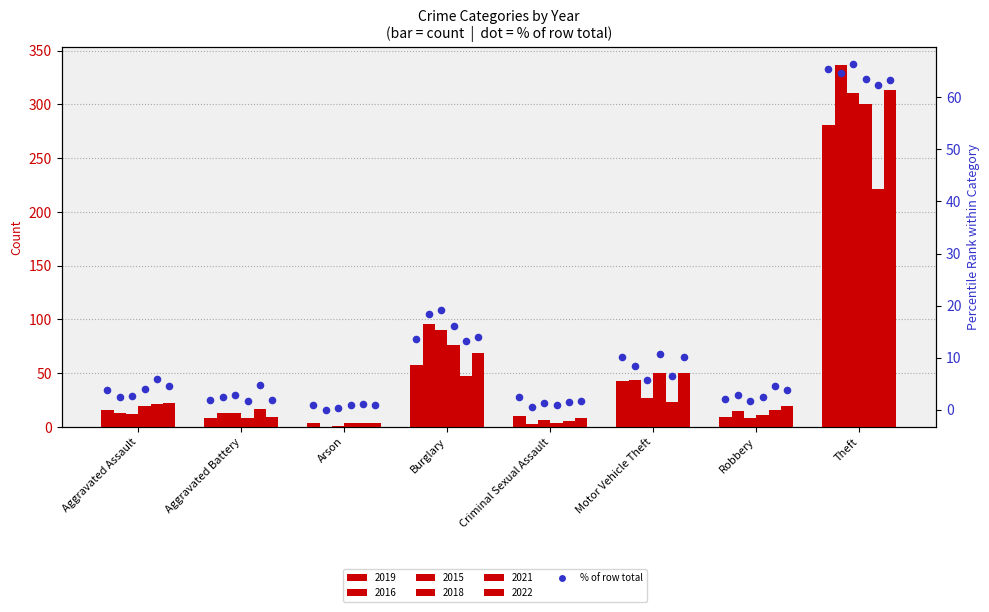

Approximately how many times larger is the value at Aggravated Battery compared to Robbery?

0.9